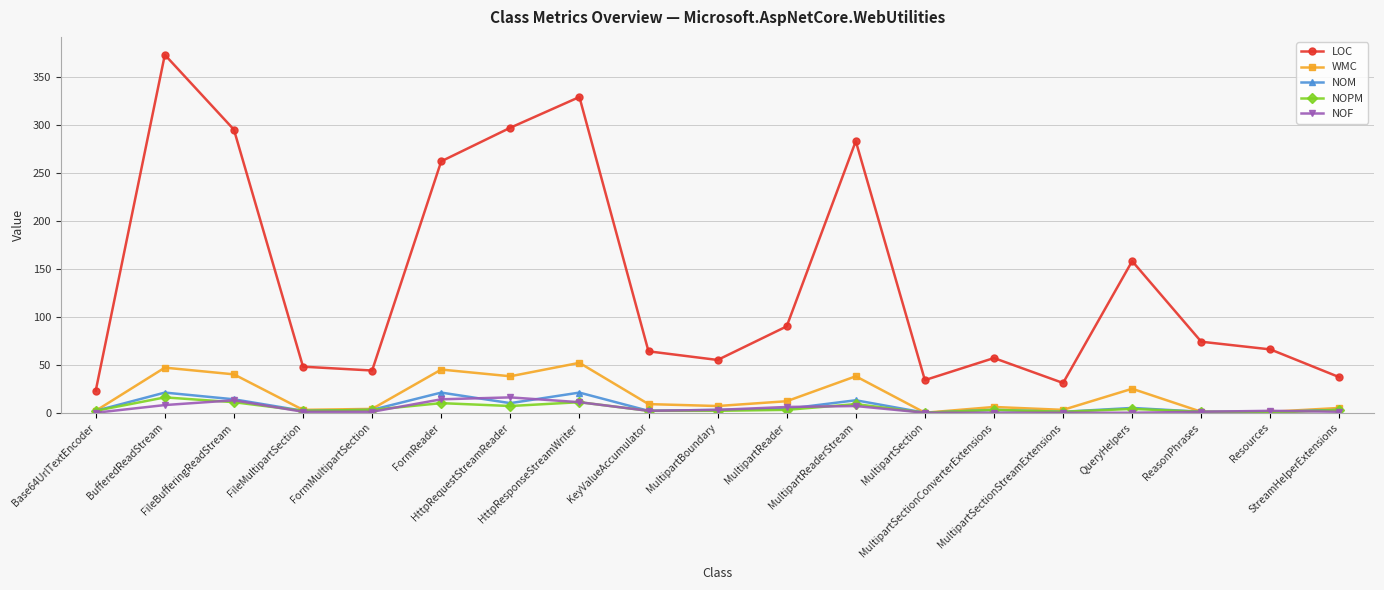

True or false: NOPM and LOC cross at least once.

False